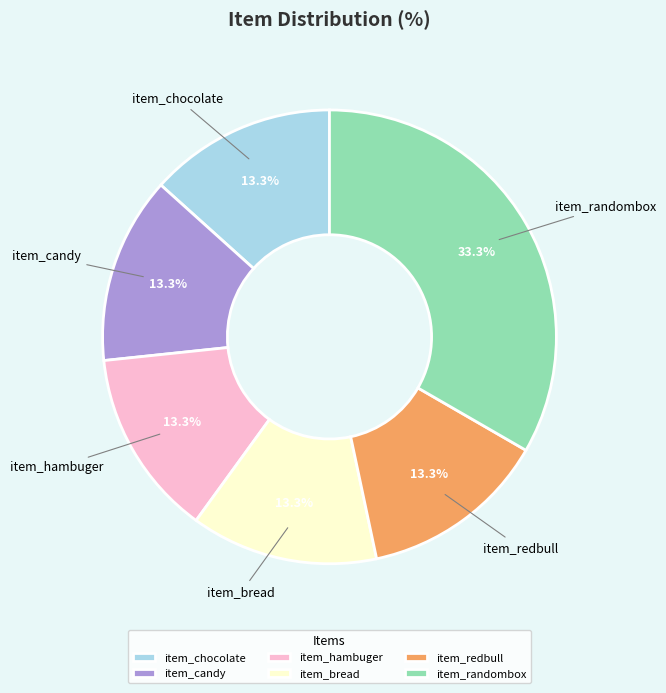

Which category has the biggest portion of the pie?

item_randombox